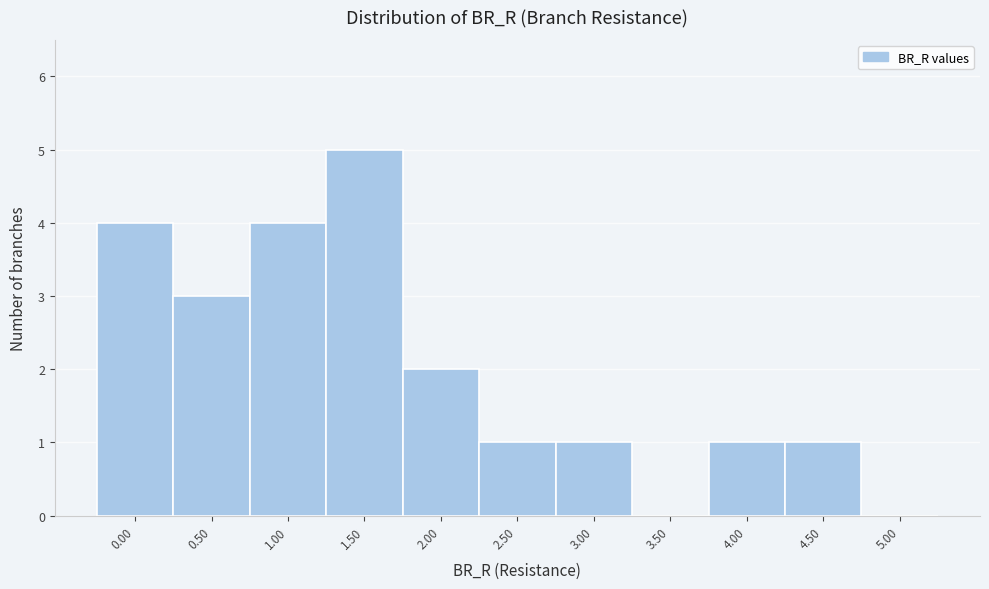

Reading left to right, what are all the values shown in this chart?

0.00=4	0.50=3	1.00=4	1.50=5	2.00=2	2.50=1	3.00=1	3.50=0	4.00=1	4.50=1	5.00=0